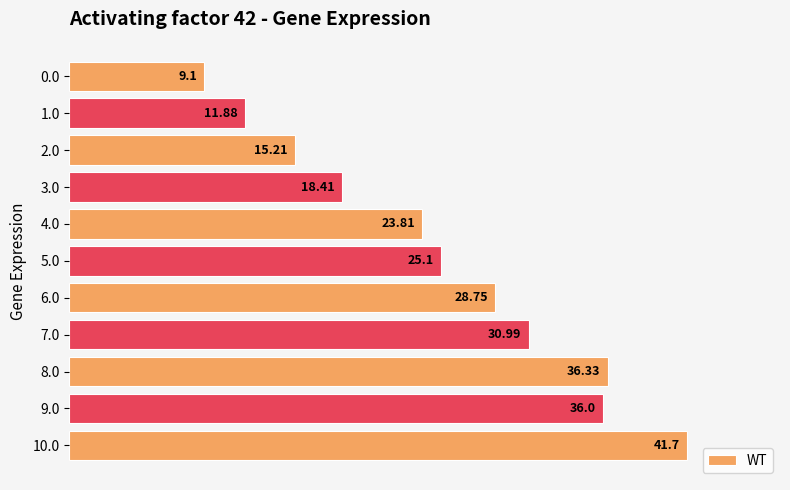

Rank the categories by value from lowest to highest.

0.0, 1.0, 2.0, 3.0, 4.0, 5.0, 6.0, 7.0, 9.0, 8.0, 10.0